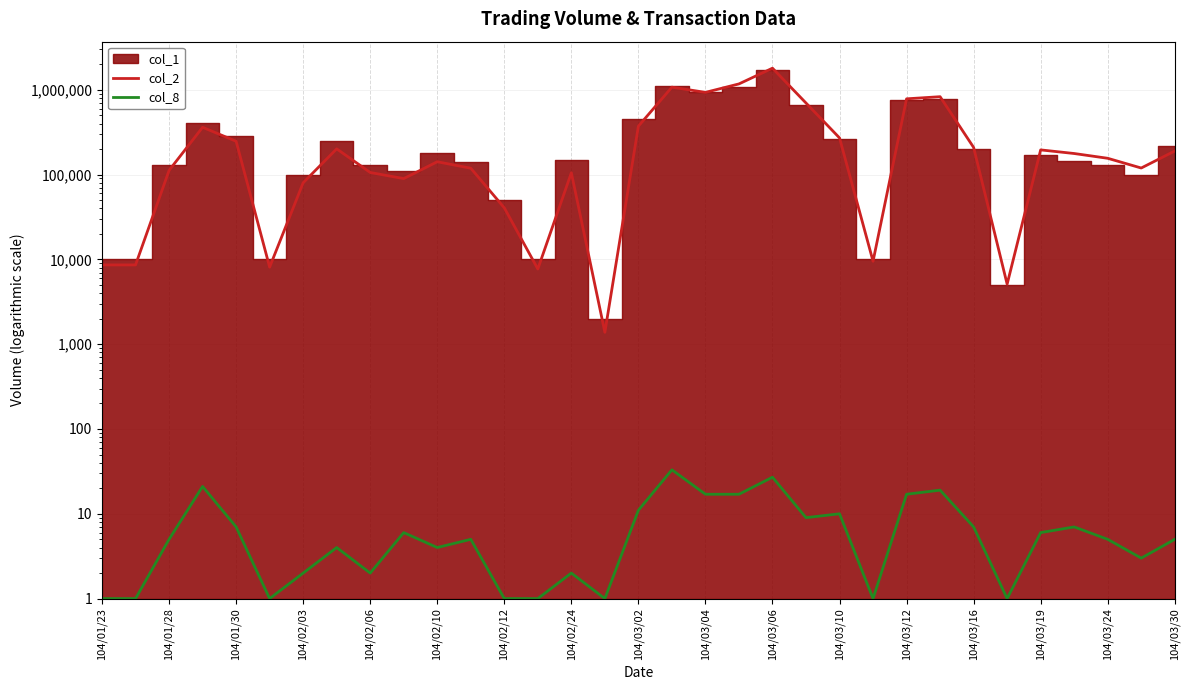

What is the spread (max minus min) of values at 104/03/04?

931163